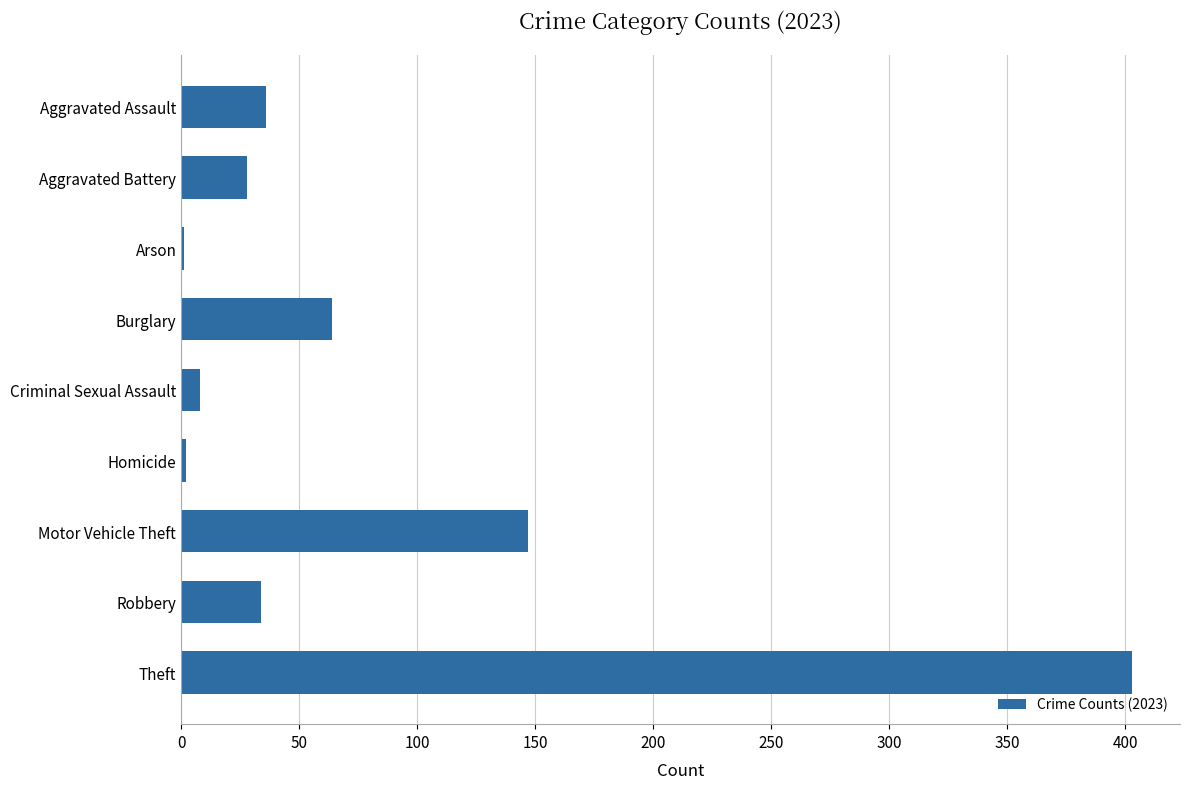

What is the sum of all values?

723